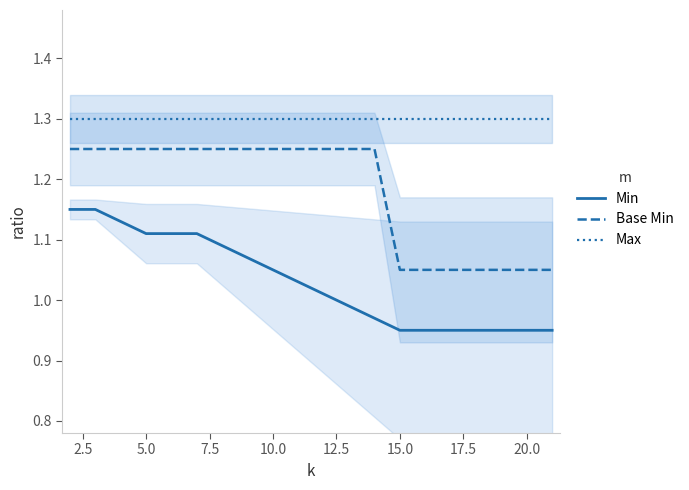

True or false: Max and Min intersect in this chart.

False